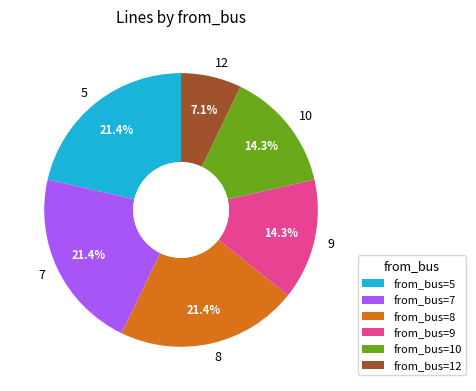

Is there any slice that represents more than half of the pie?

No